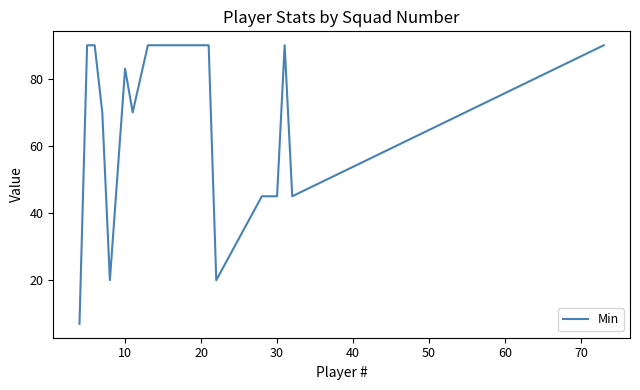

What is the minimum value shown in the chart?

7